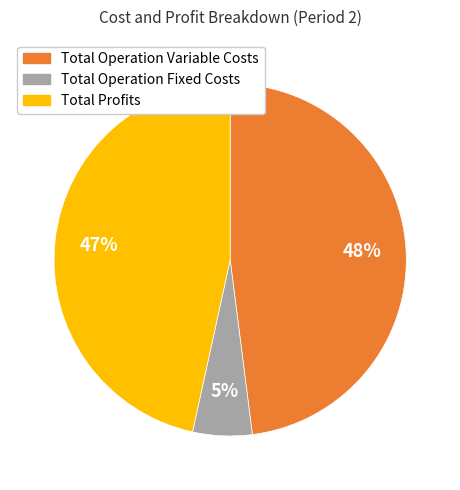

To the nearest percent, what is the difference between the largest and smallest slice percentages?

43%